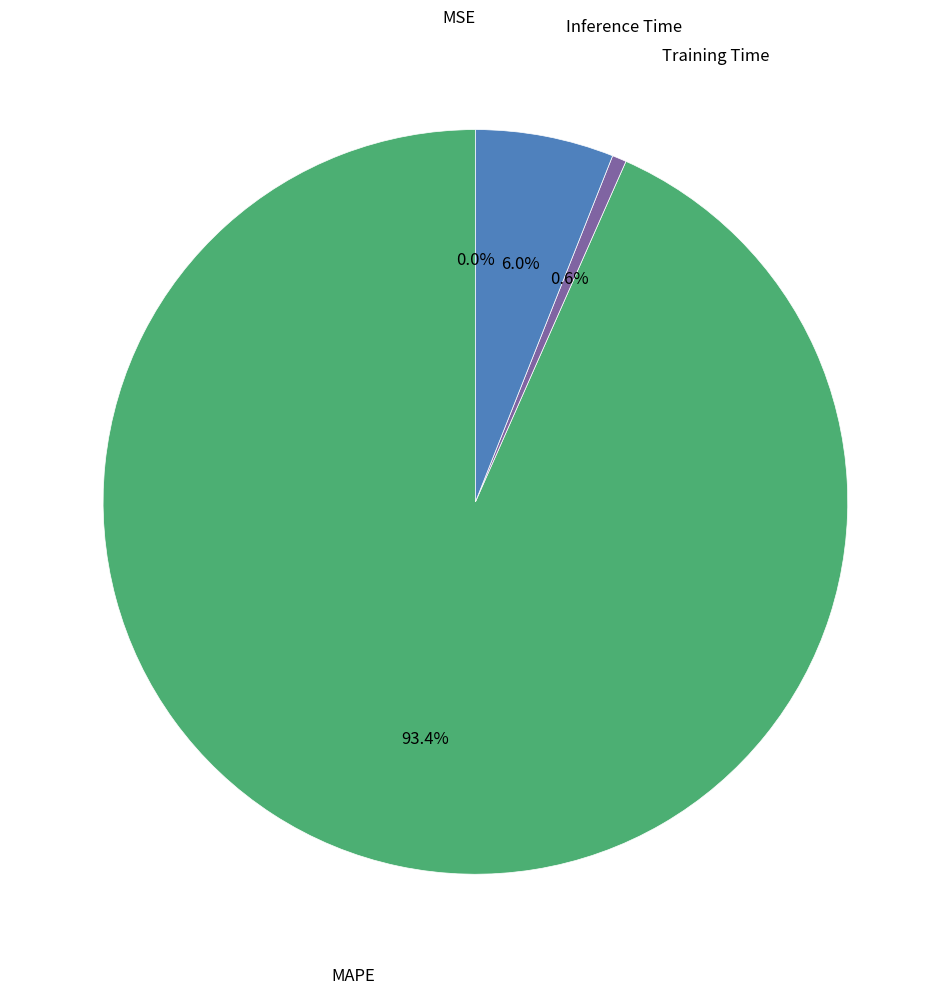

Does any single category account for the majority?

Yes